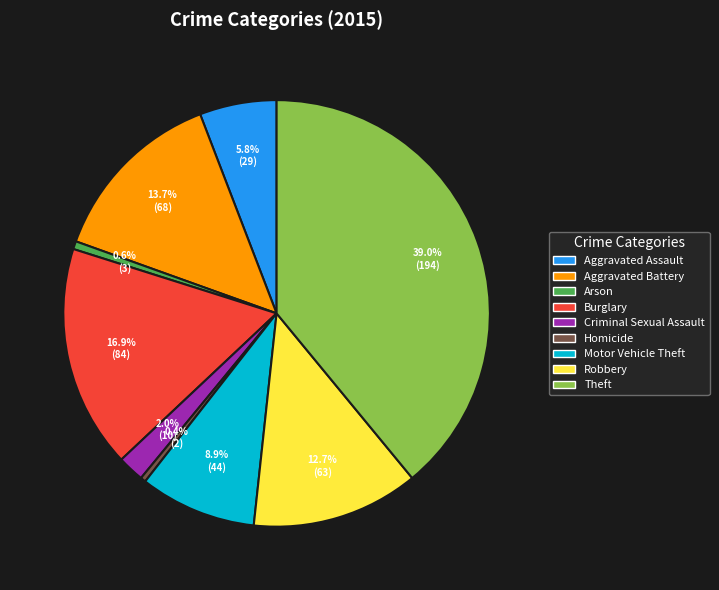

To the nearest percent, what is the difference between the Burglary and Arson slice percentages?

16%